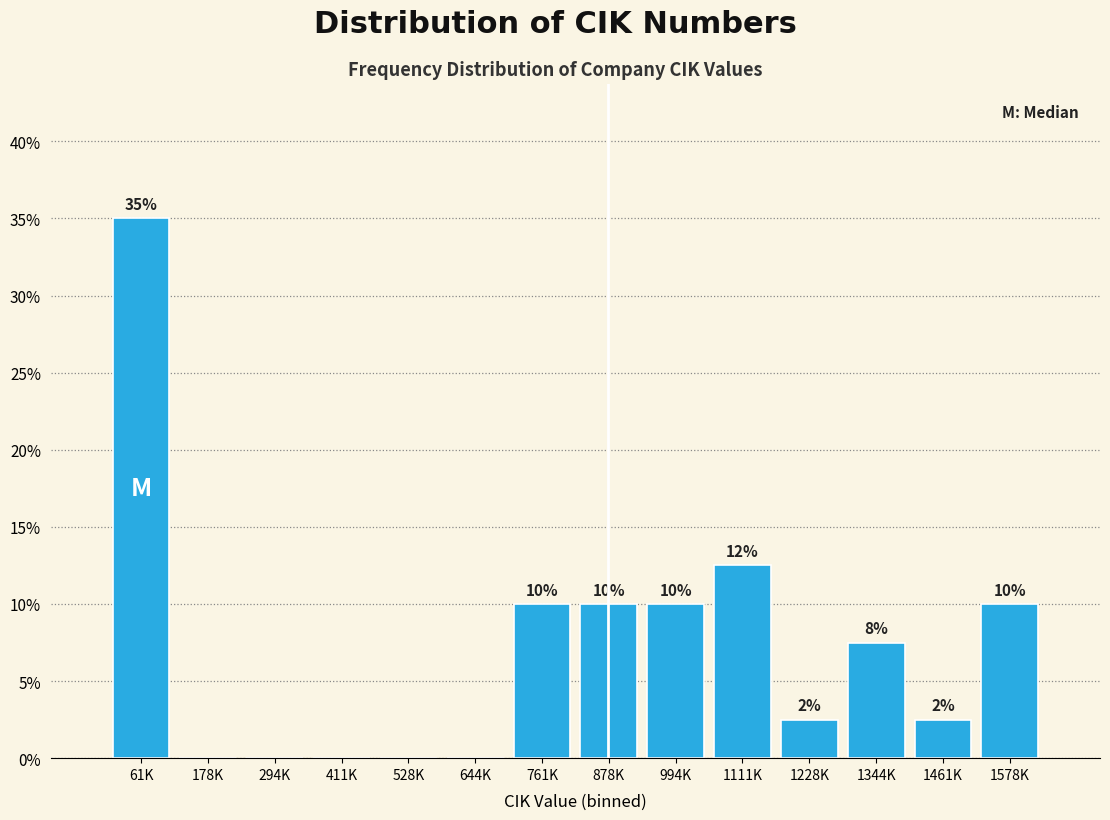

The value at 411K is 10.6. True or false?

False